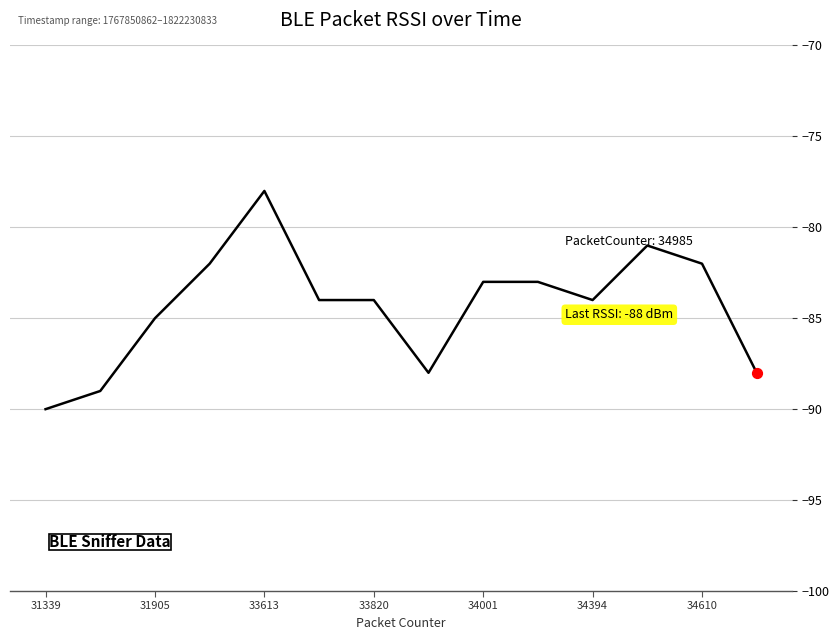

What is the minimum value shown in the chart?

-90